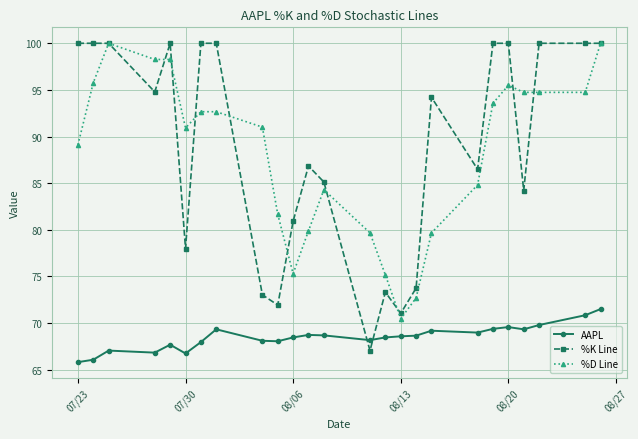

What are all the series names shown in the legend?

AAPL, %K Line, %D Line